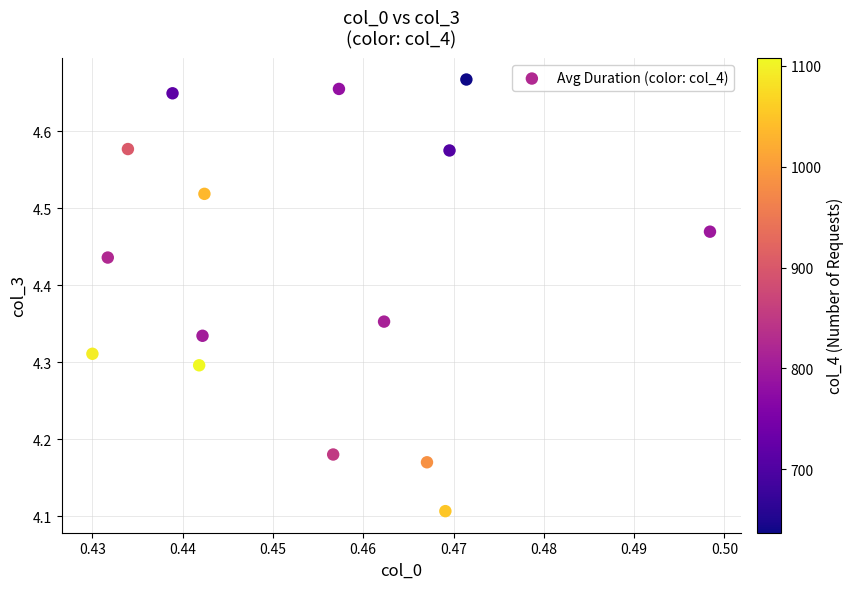

What is the range of Y values (max minus min)?

0.6